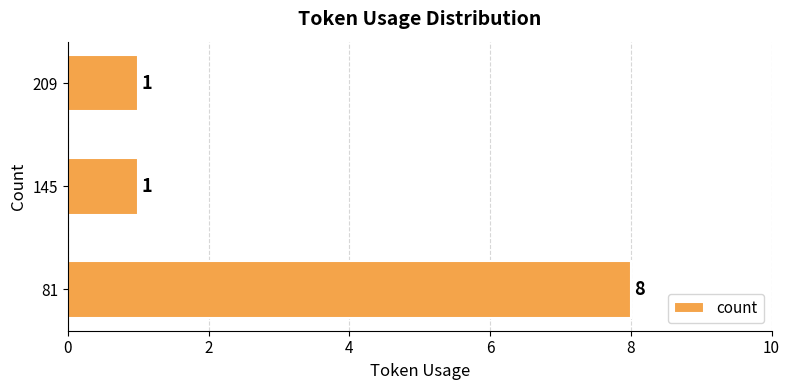

Count the number of categories in the chart.

3